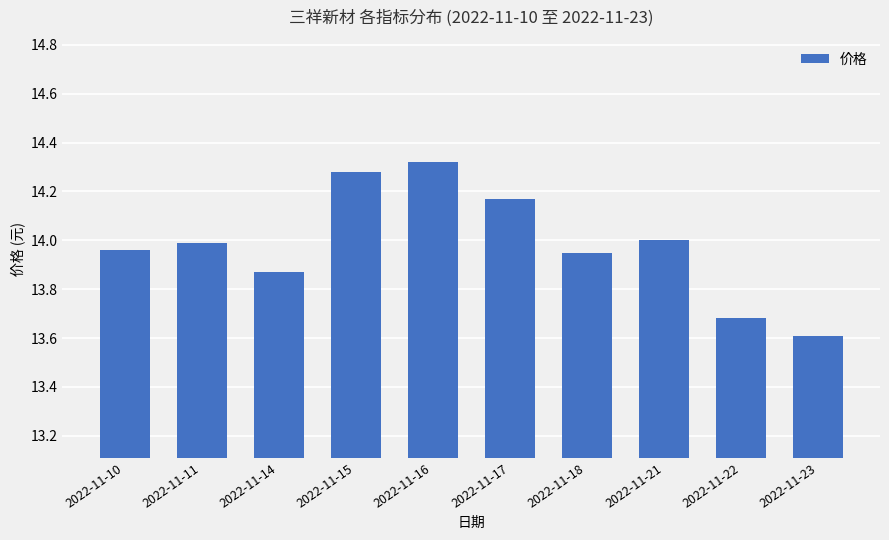

True or false: the data shows 9.1 at 2022-11-23.

False